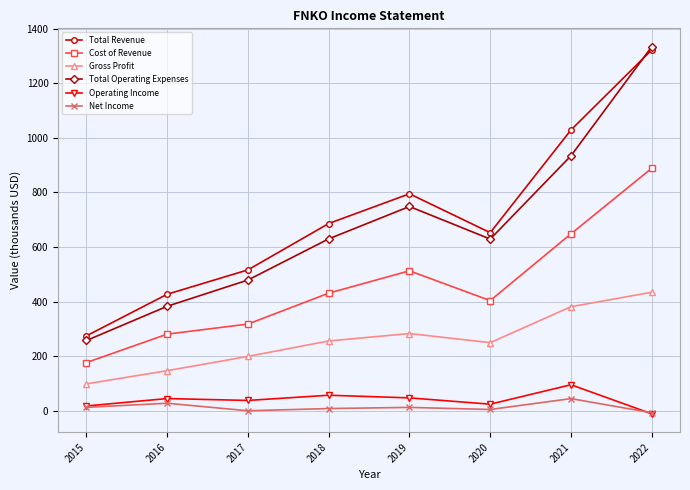

How many series are shown in this chart?

6